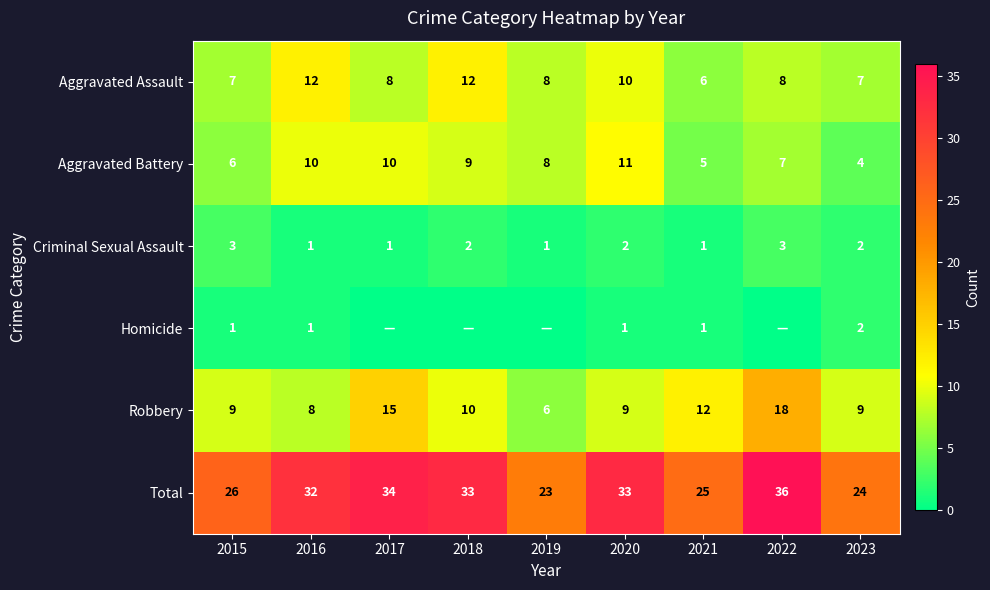

Is the value of Total at 2021 greater than the value of Aggravated Assault at 2021?

Yes